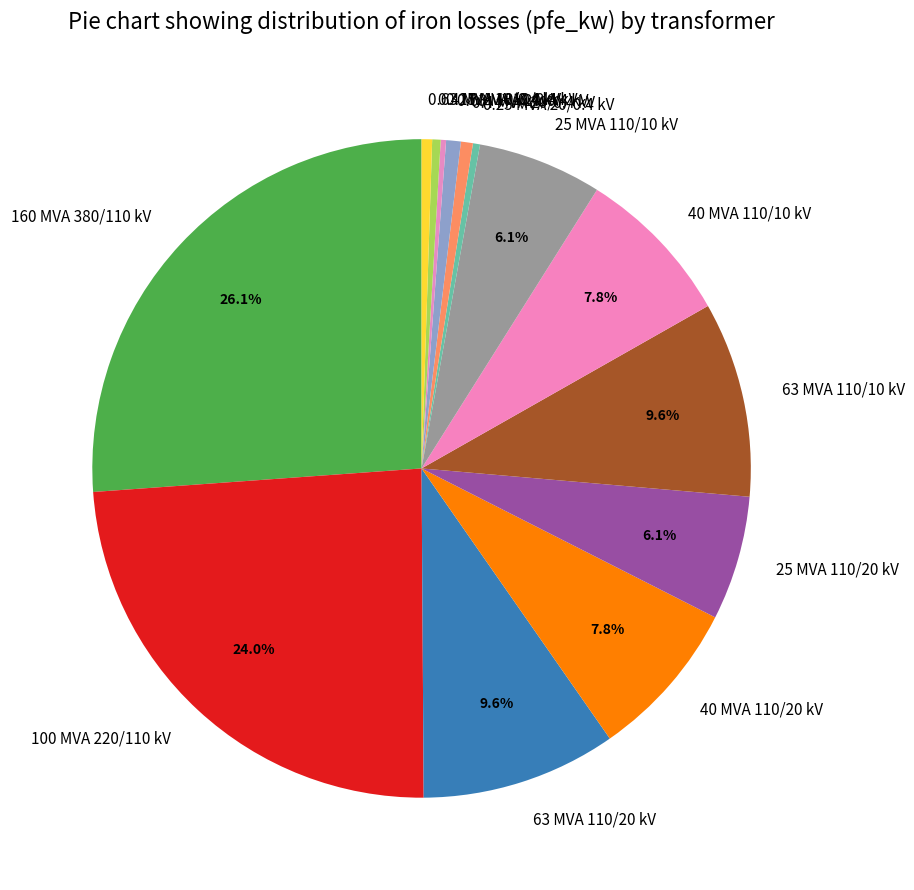

What is the largest slice in the pie chart?

160 MVA 380/110 kV